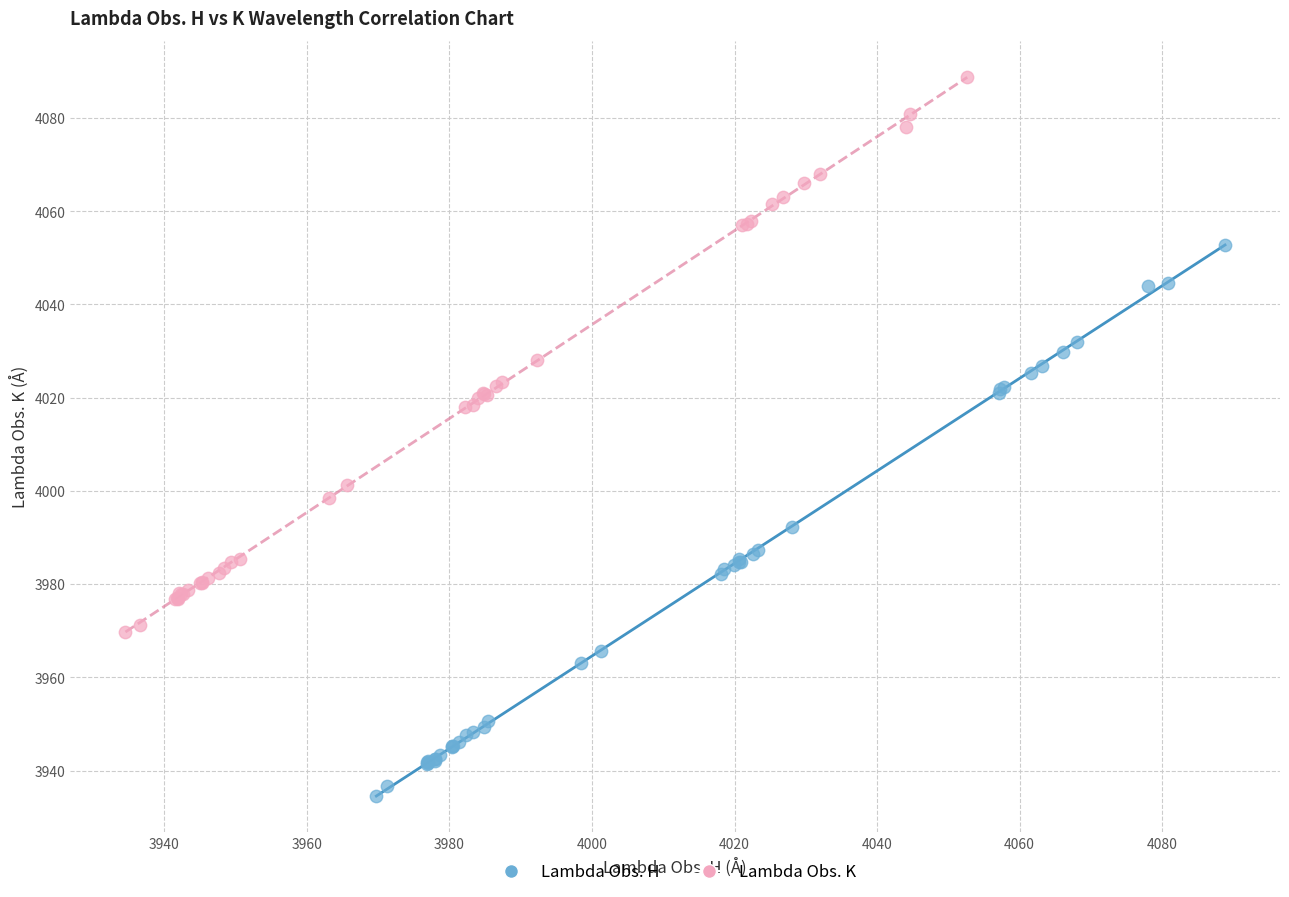

Which series reaches the maximum Y coordinate?

Lambda Obs. K